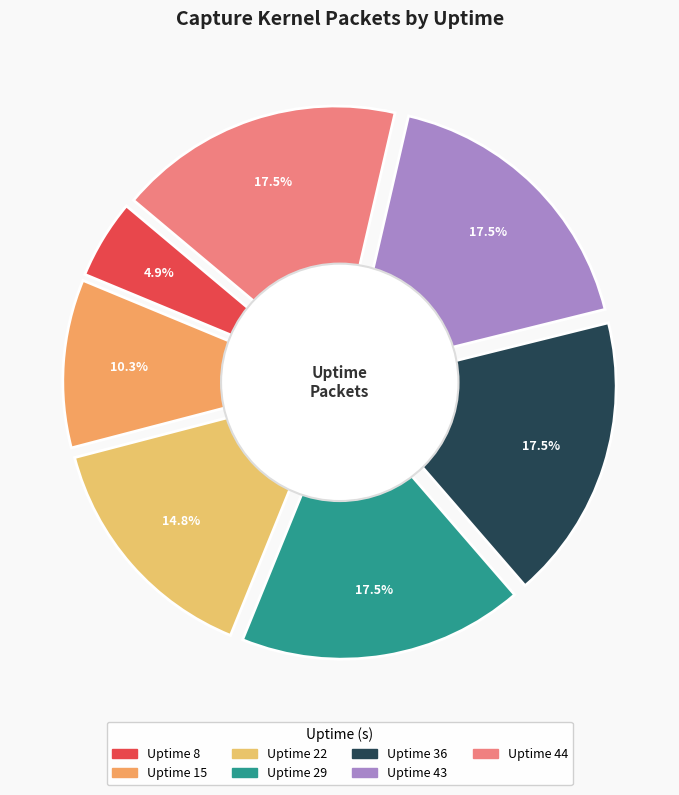

How many segments does this pie chart have?

7